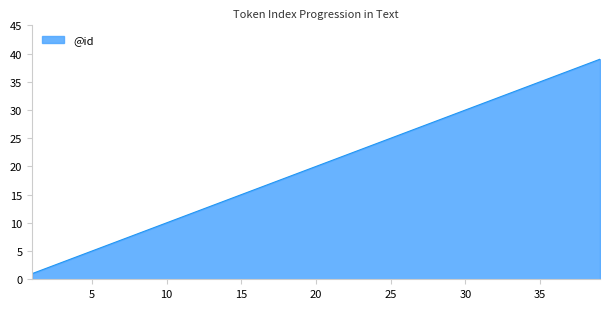

What is the difference between the maximum and minimum values?

38